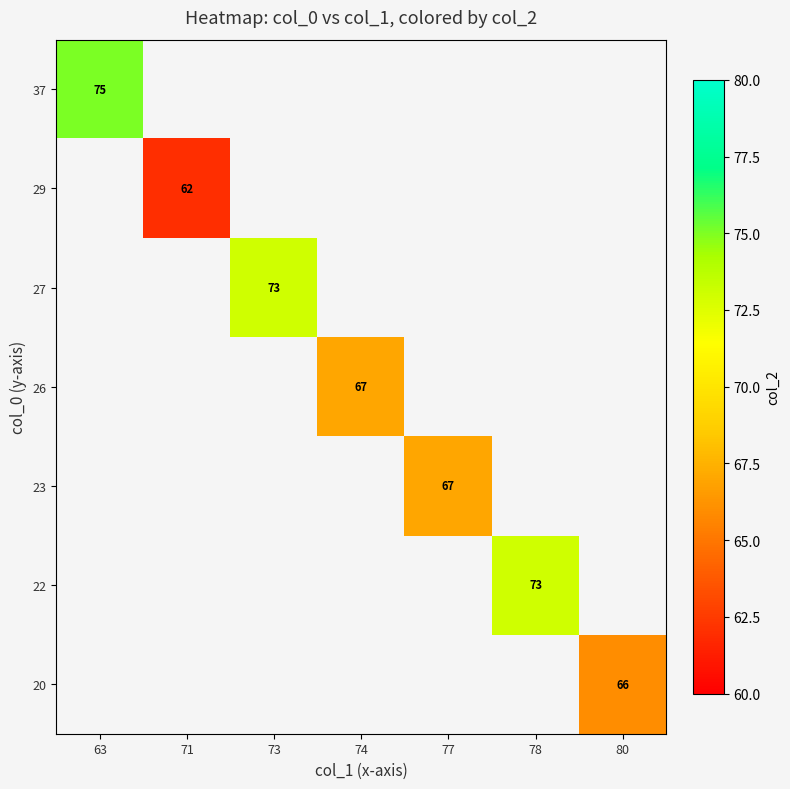

The value of 27 at 73 is 99. True or false?

False